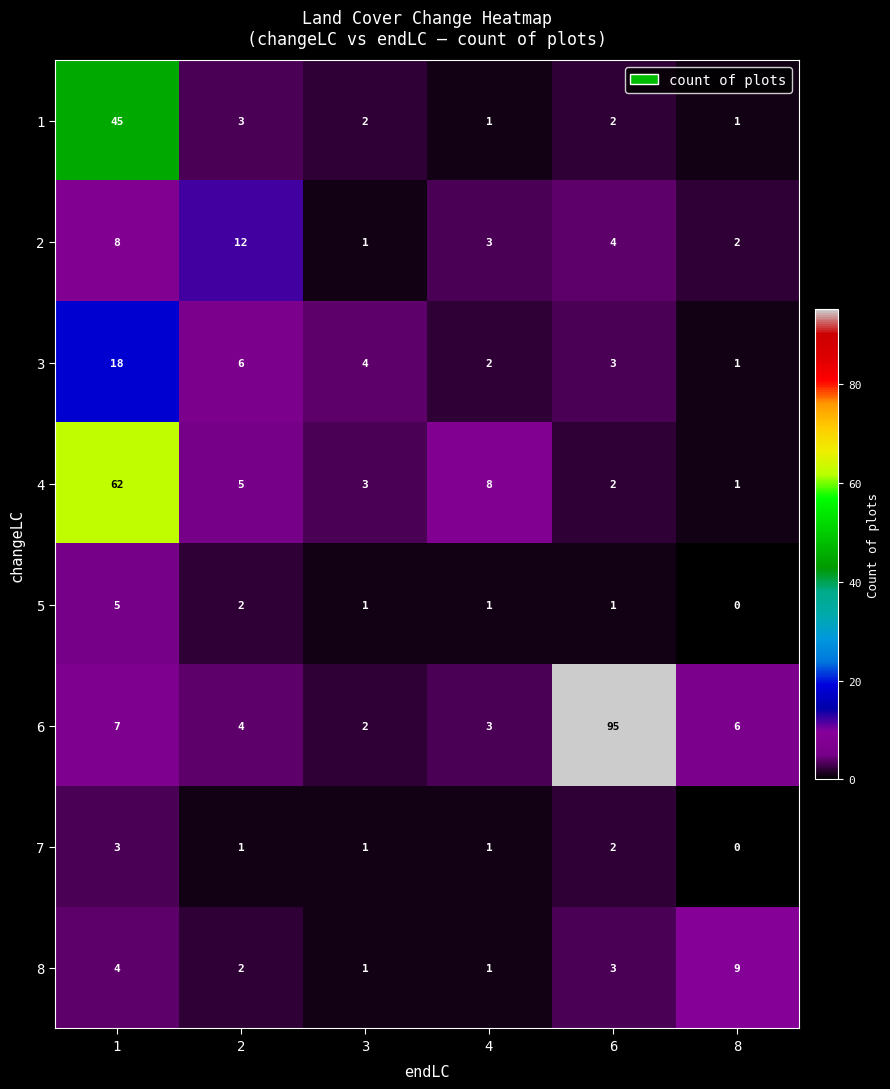

True or false: 7 has a value of -1 at 8.

False